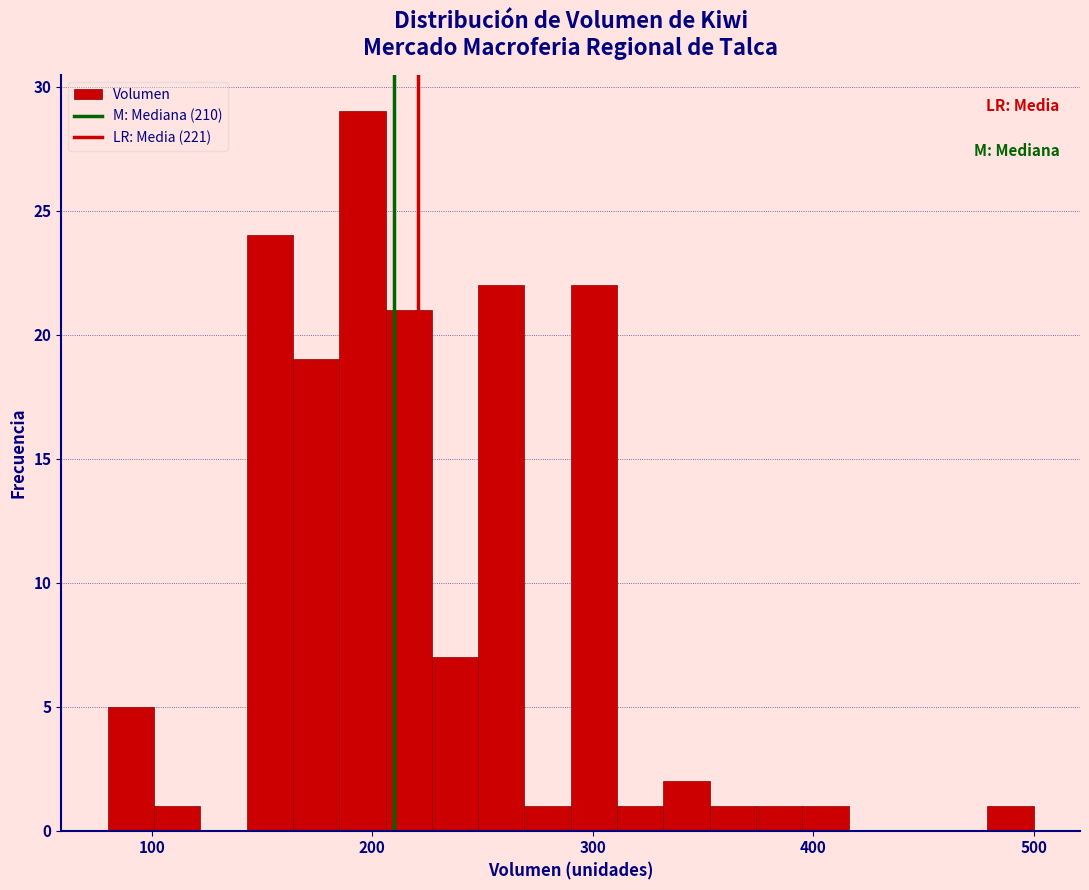

Around what value on the x-axis is the tallest bar? Give the approximate position of its centre, as read against the axis.

200